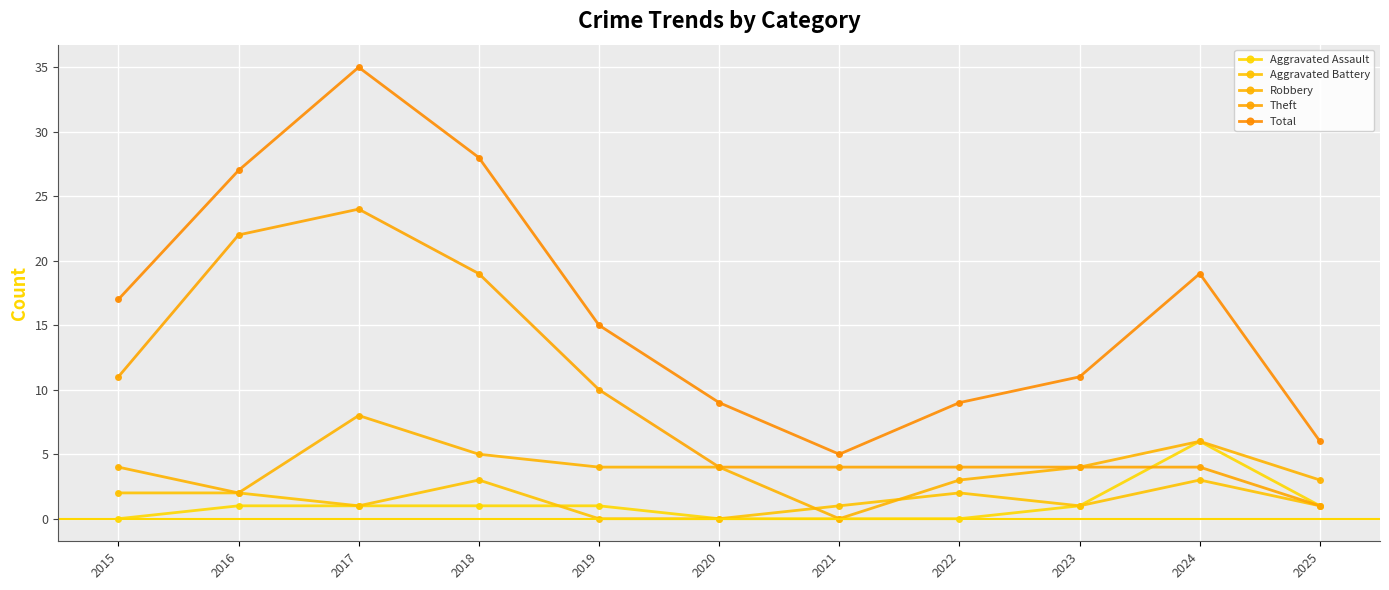

What is the spread (max minus min) of values at 2019?

15